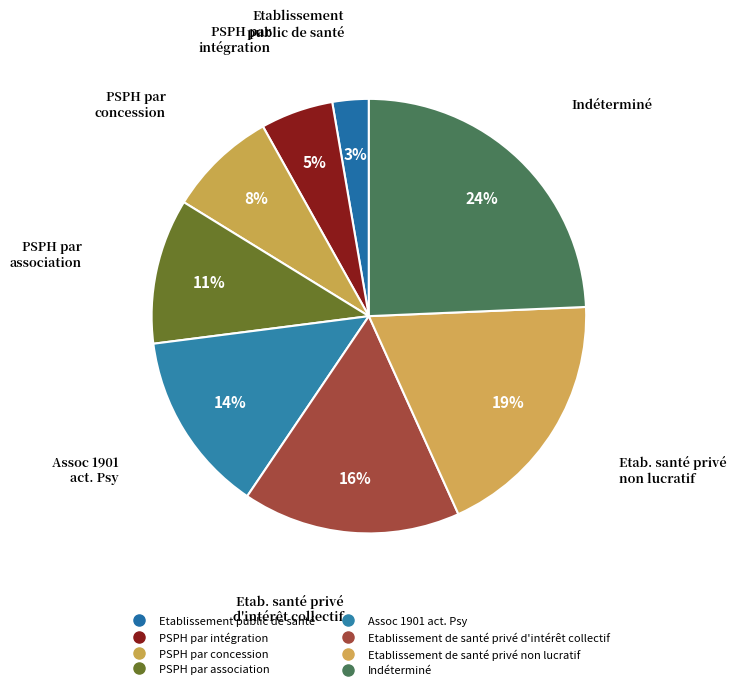

What percentage is the Assoc 1901 act. Psy slice, to the nearest percent?

14%